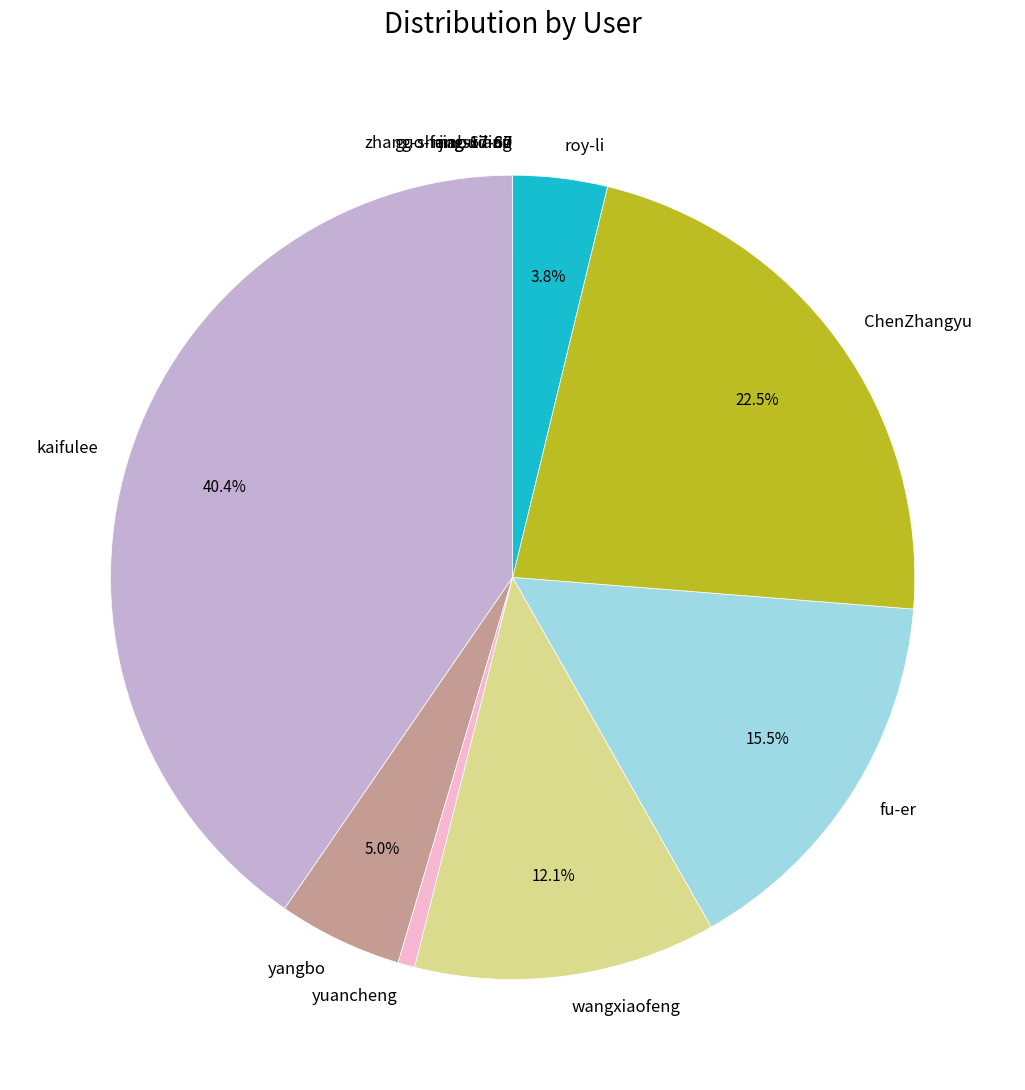

Does roy-li represent more than half of the total?

No